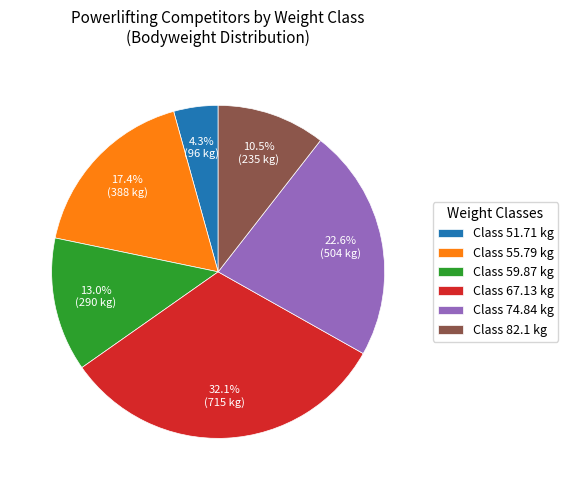

Approximately how many times larger is the value at Class 82.1 kg compared to Class 55.79 kg?

0.6